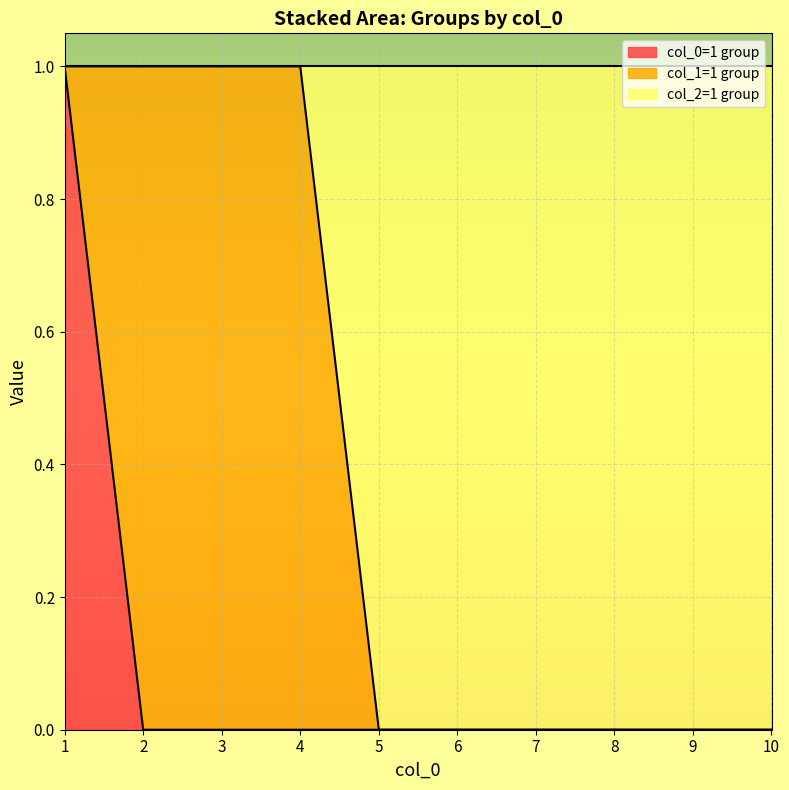

The 0 series shows 1 at 1. True or false?

False